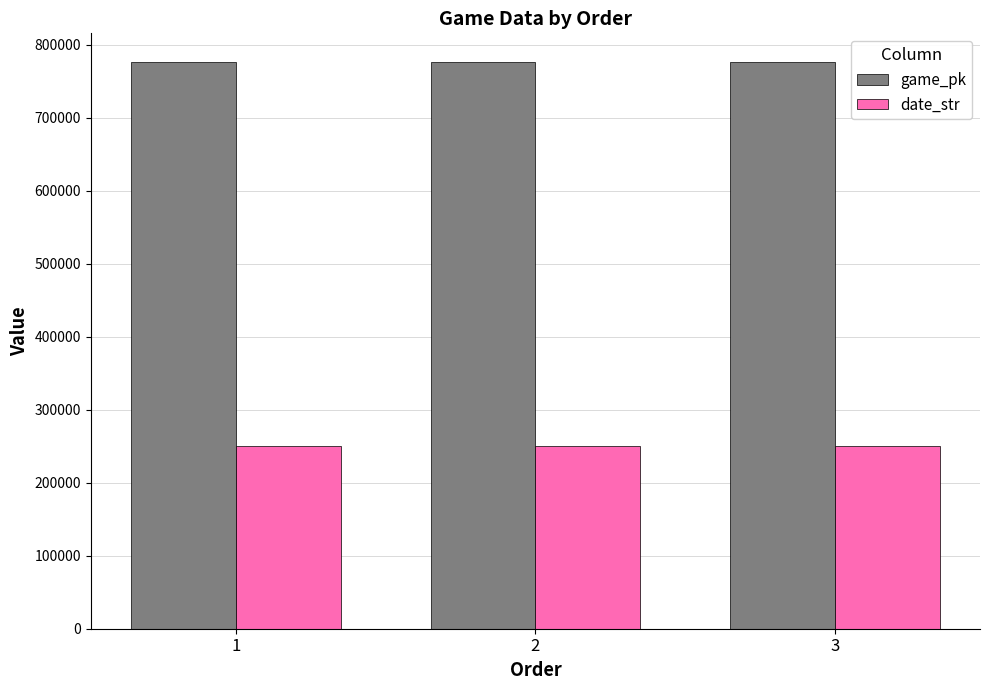

What is the sum of the date_str values at 2 and 1?

501655